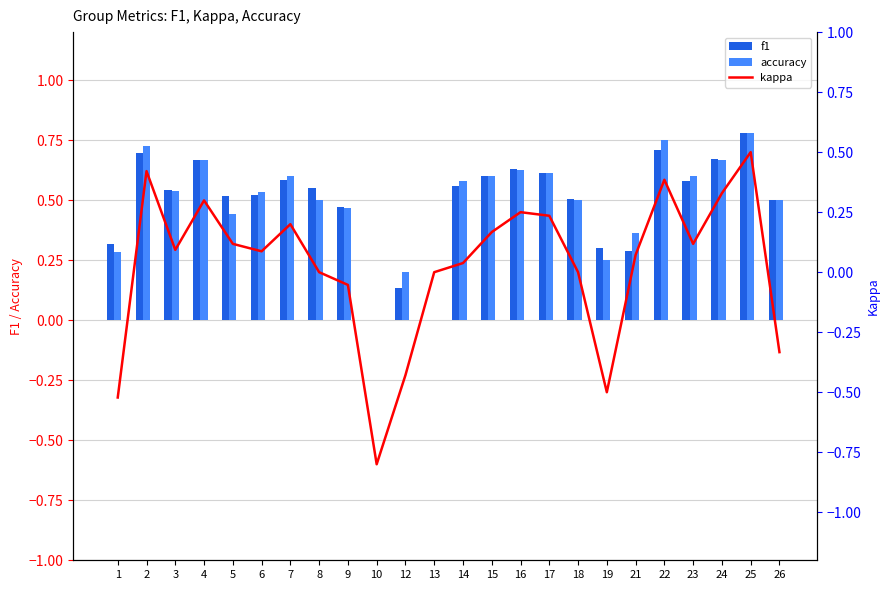

Between 7 and 13, which is larger?

7